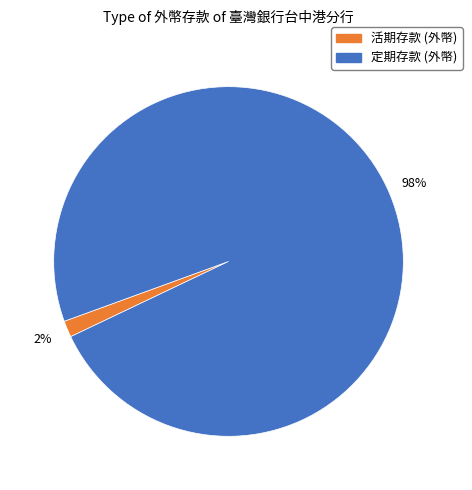

Is there any slice that represents more than half of the pie?

Yes